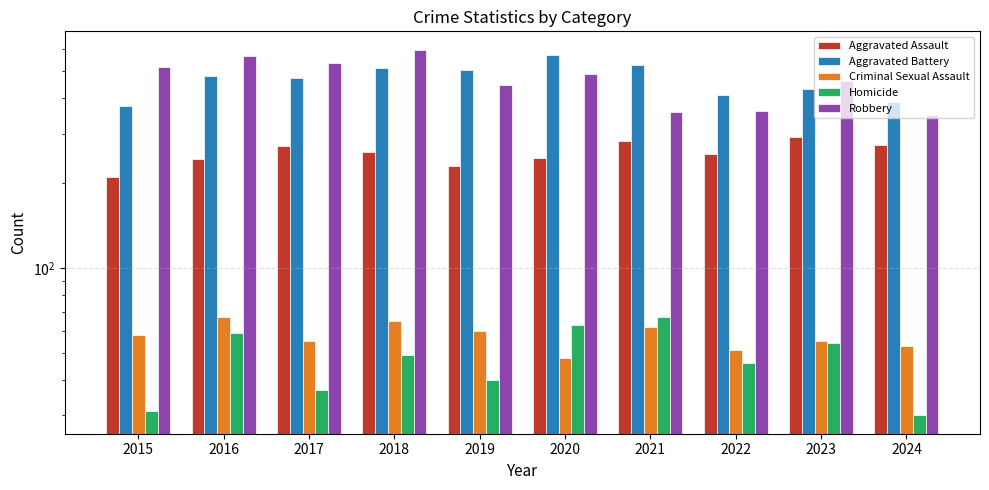

How many distinct data groups are displayed?

5